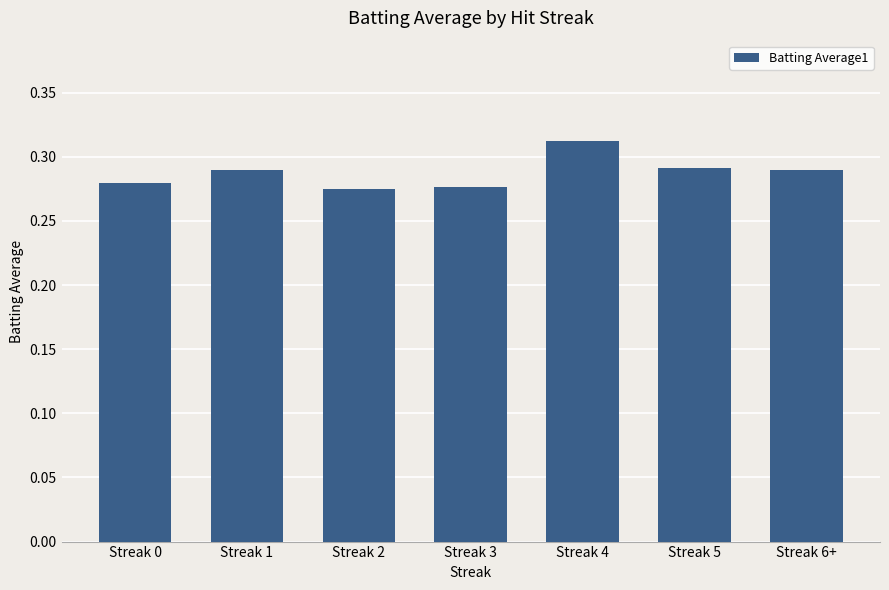

Count the values in the range 0 to 1.

7